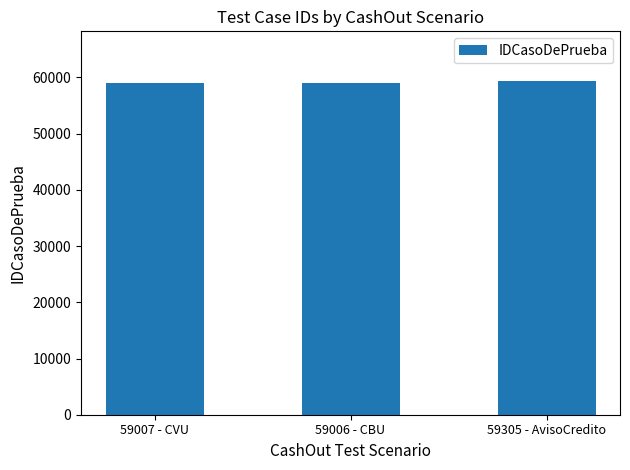

Is it true that the value at 59006 - CBU is 16668?

False